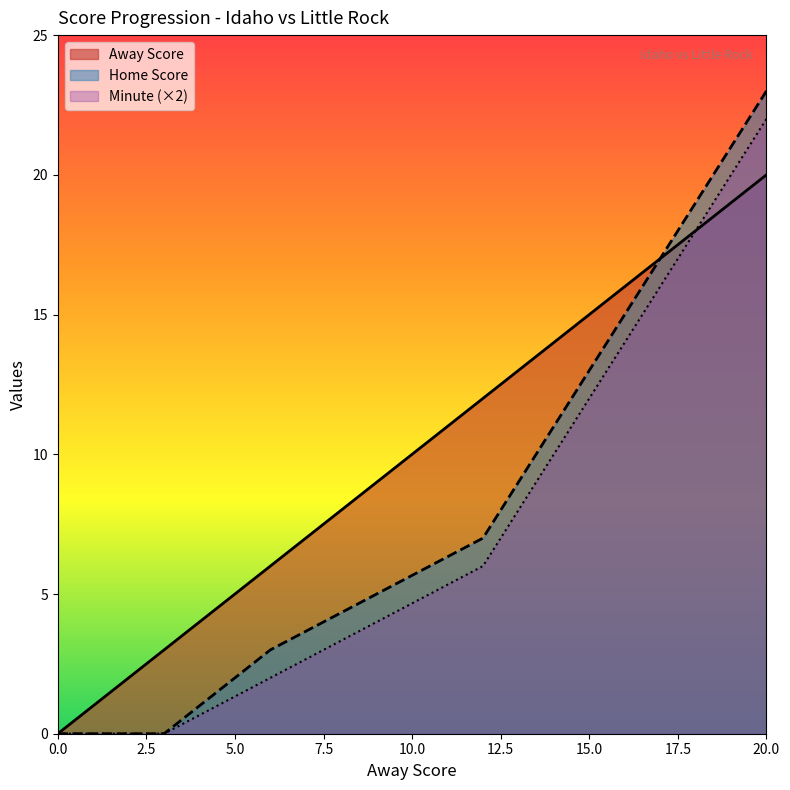

Between 0 and 9, which is larger?

9